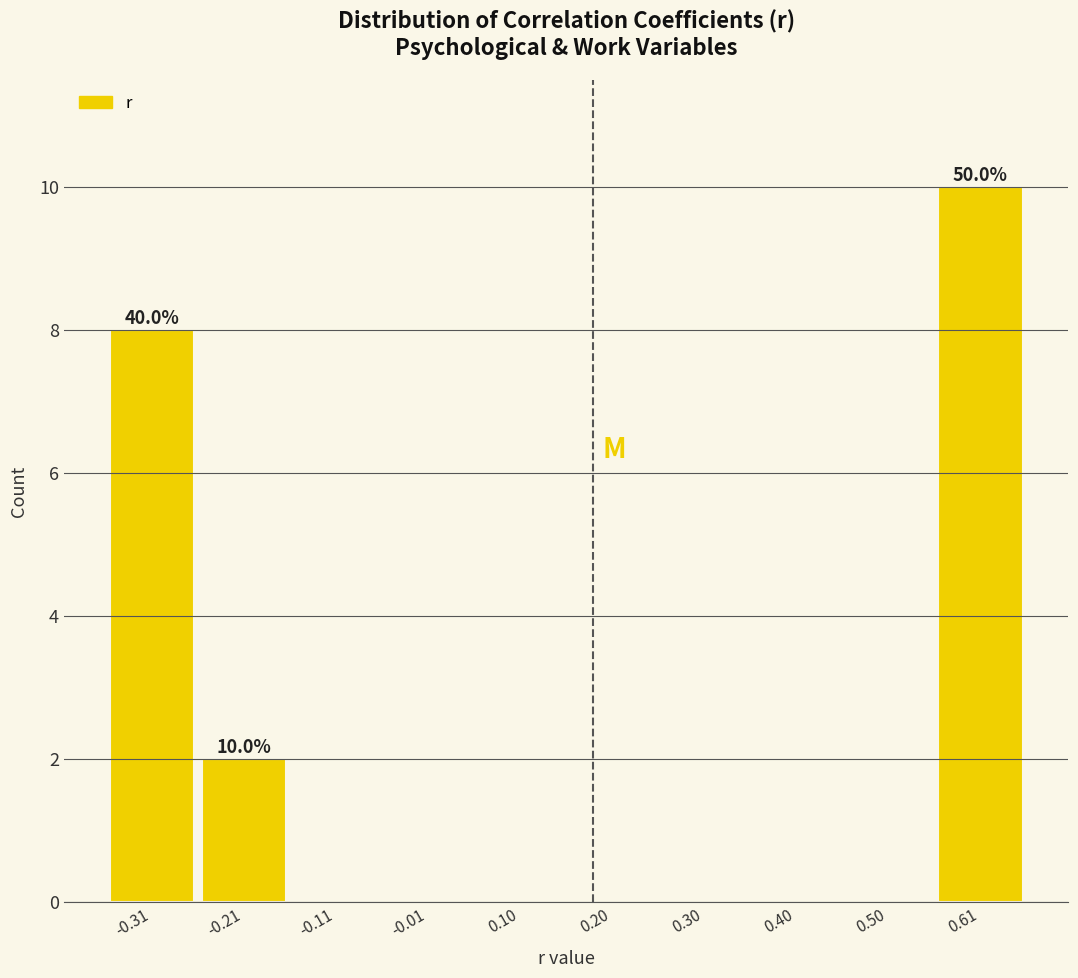

Over which range of the x-axis is the bar tallest?

0.56 to 0.66